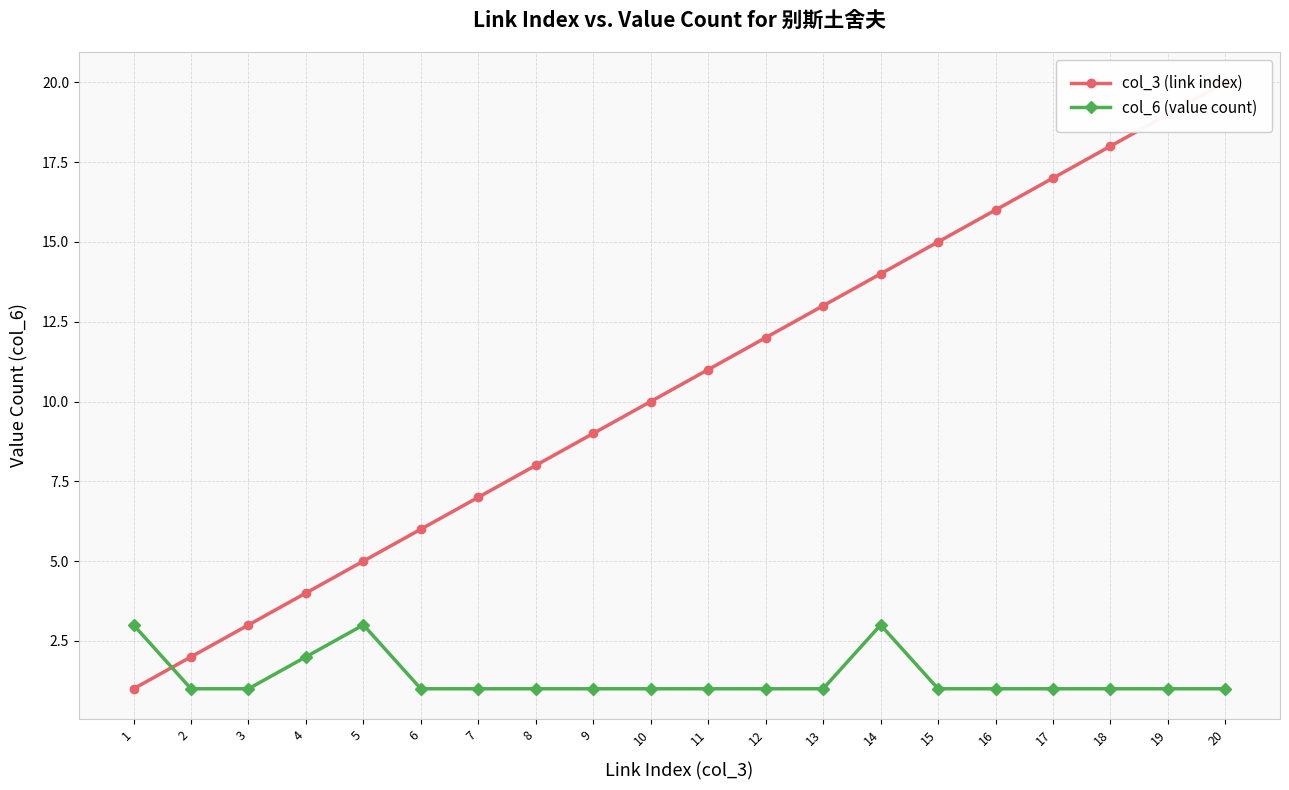

Does the chart display data point markers on the line(s)?

Yes